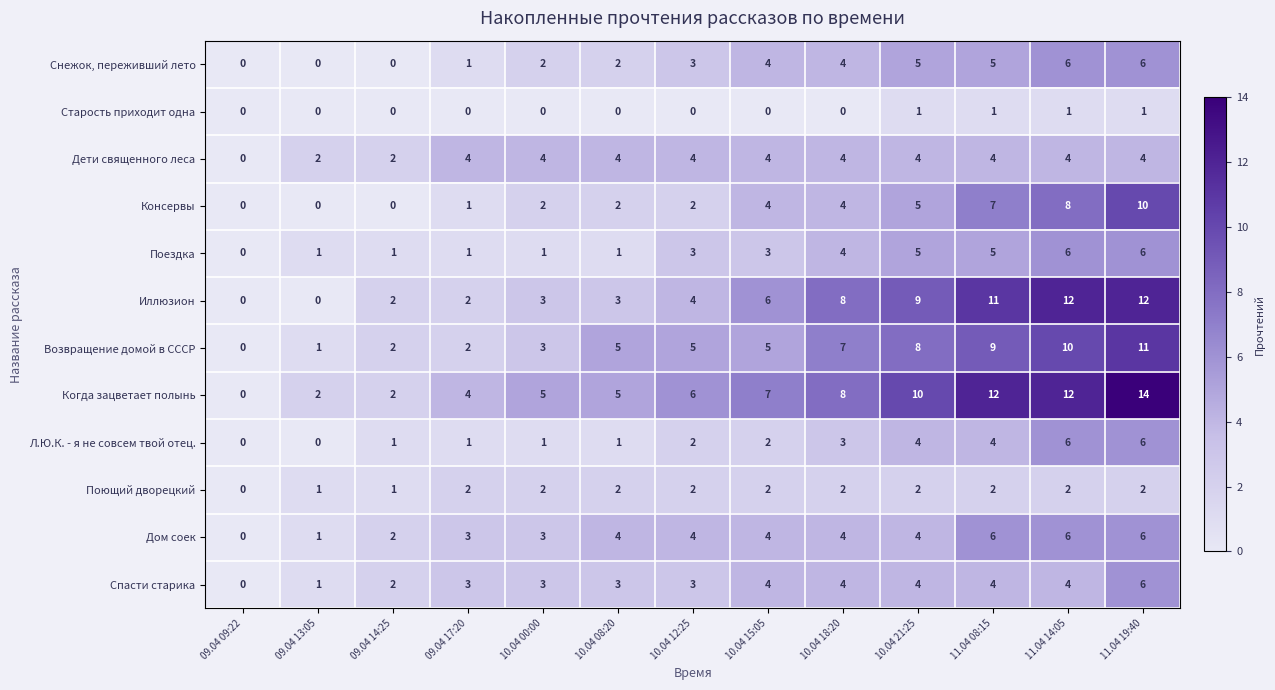

How many distinct data groups are displayed?

12